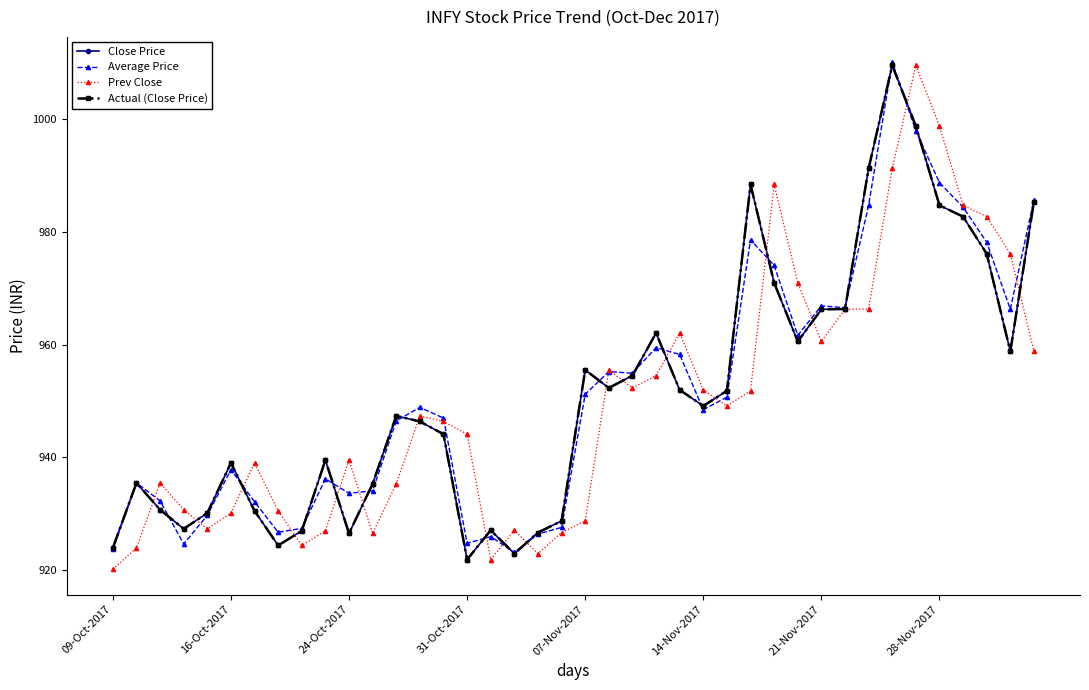

What is the average value of the Close Price series?

951.3